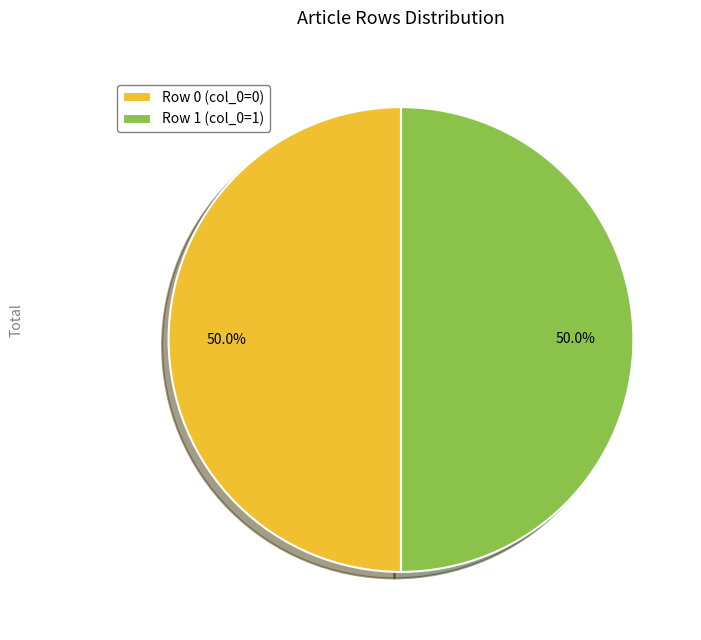

Approximately how many times larger is the value at Row 1 (col_0=1) compared to Row 0 (col_0=0)?

1.0